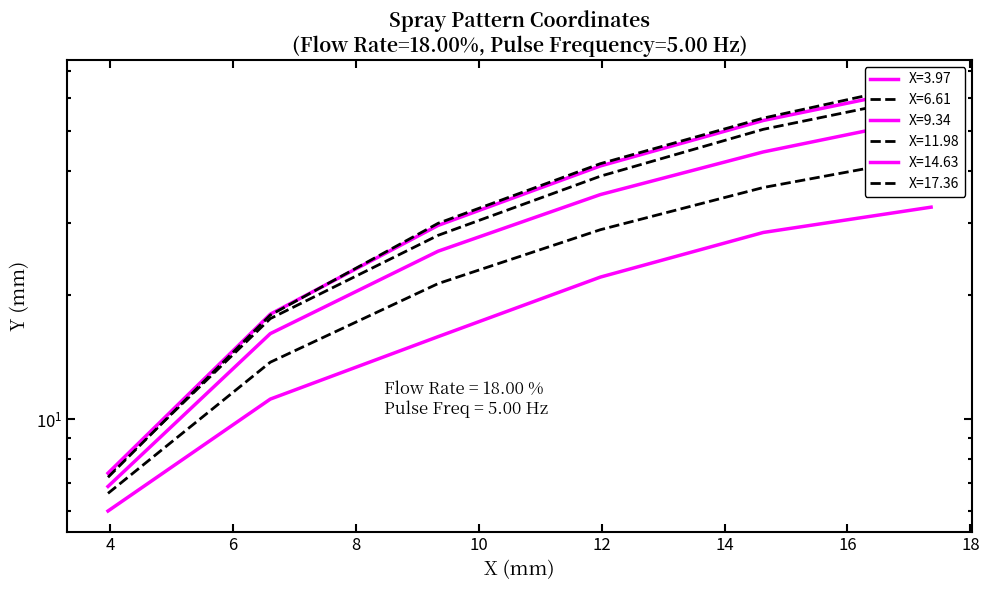

True or false: X=9.34 and X=3.97 cross at least once.

False